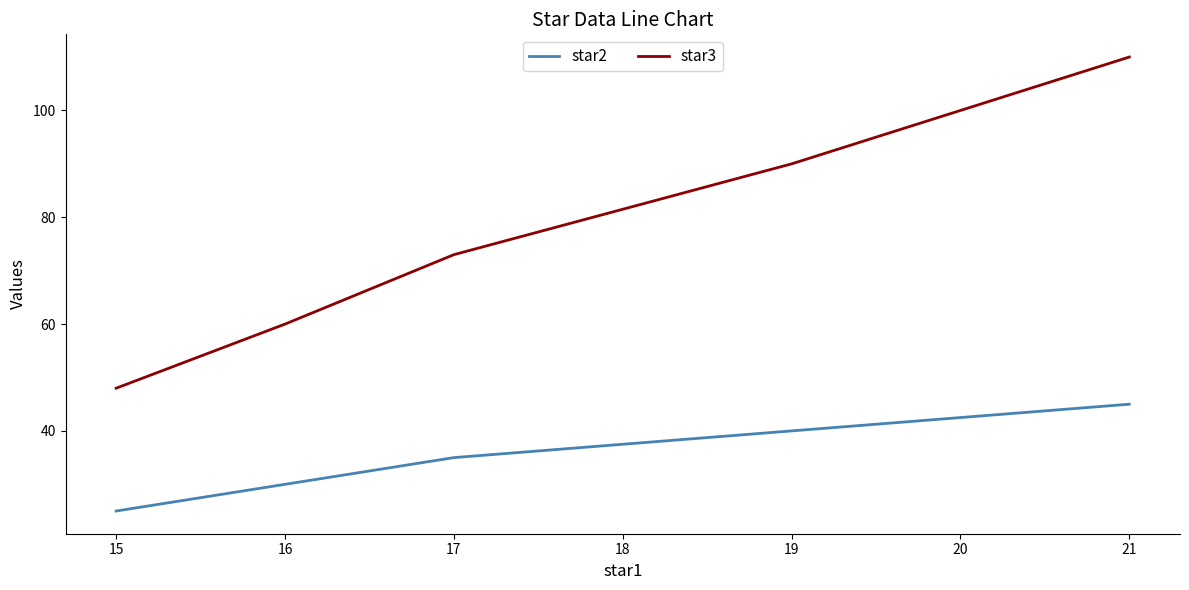

List the series in order of their overall mean, lowest first.

star2, star3